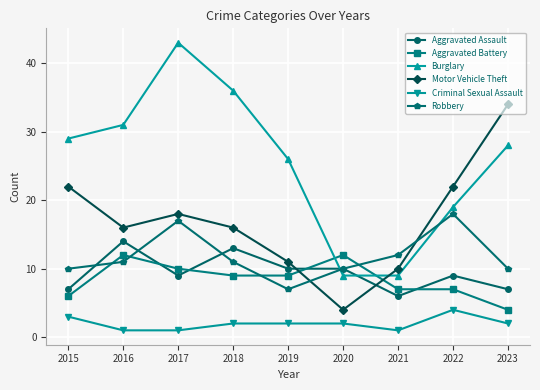

What is the maximum value for Aggravated Battery?

12